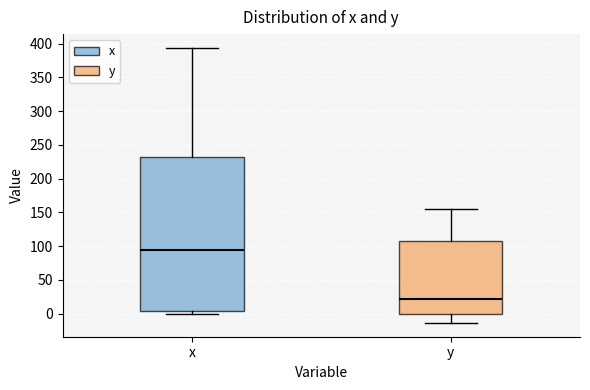

Where does the upper whisker of the box for y end on the y-axis? The values are not printed on the chart, so give them approximately, as read against the axis.

155